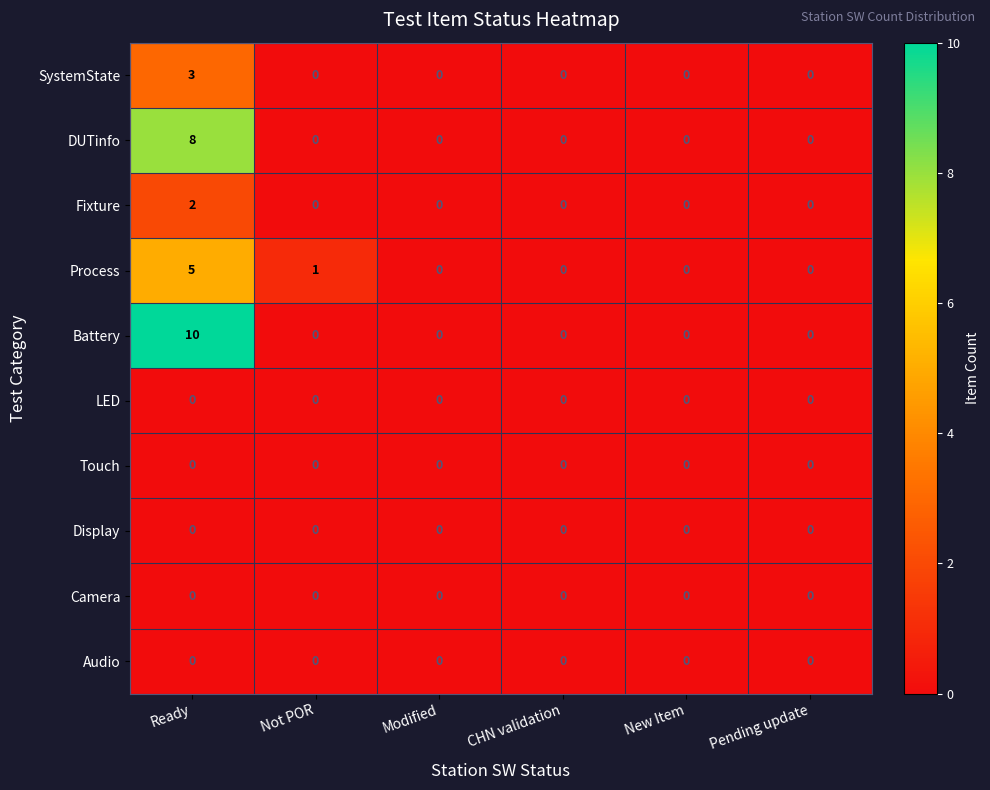

Which series has the largest total across all categories?

Battery